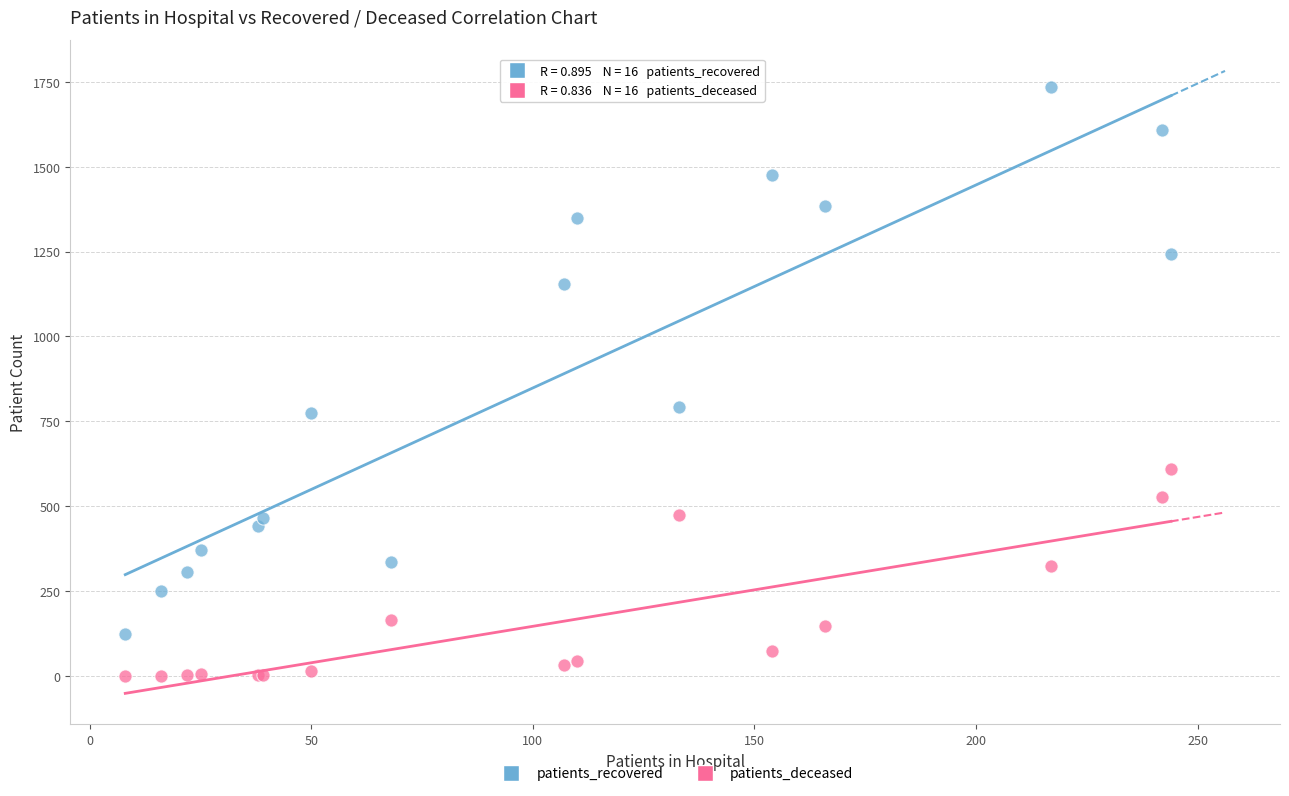

Which series has the largest Y range (max minus min)?

patients_recovered